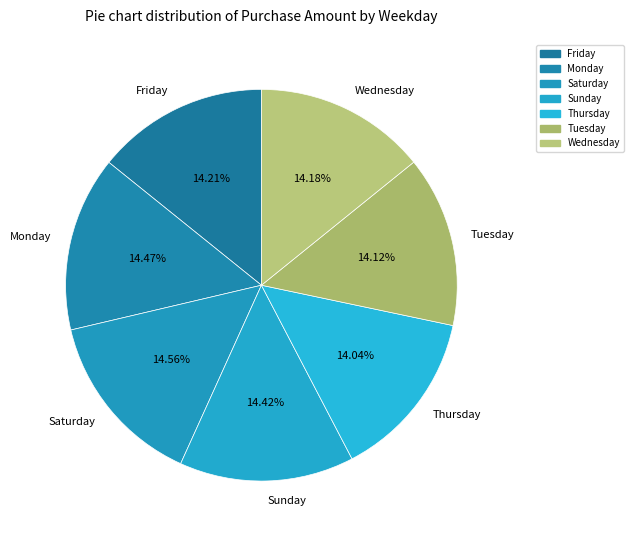

Does Sunday account for over 50% of the chart?

No